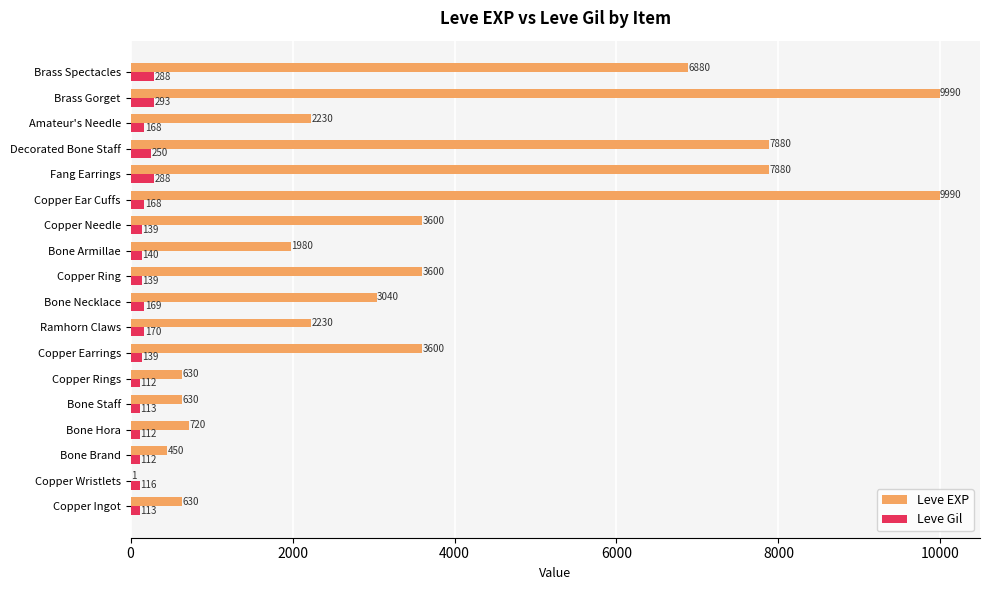

What is the greatest value displayed?

9990